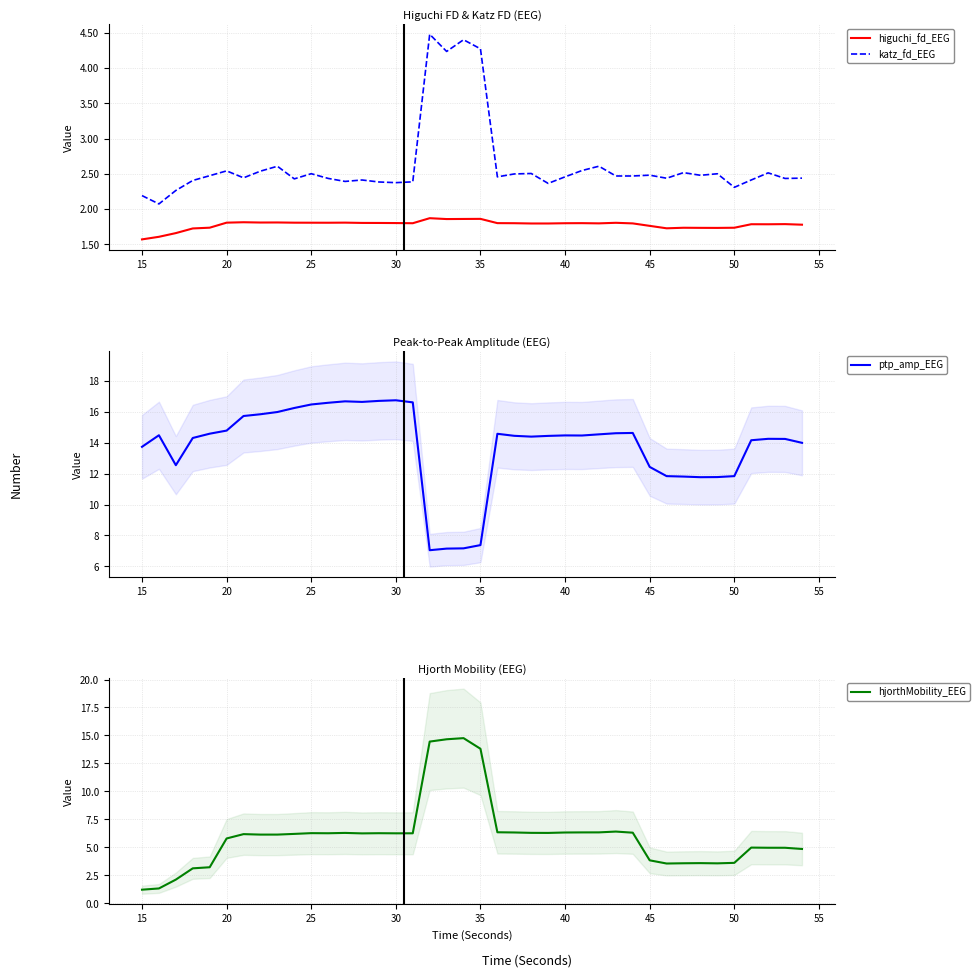

List the series in order of their peak value, lowest first.

higuchi_fd_EEG, katz_fd_EEG, hjorthMobility_EEG, ptp_amp_EEG